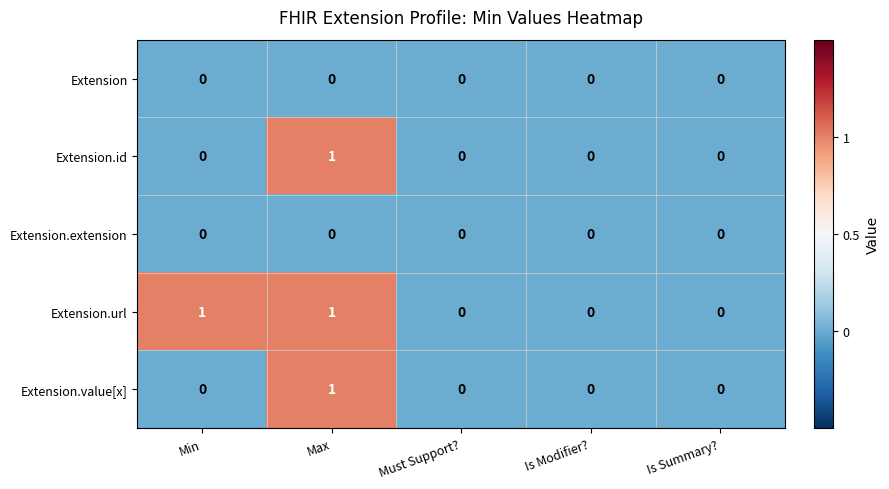

The value of Extension.id at Must Support? is 0. True or false?

True